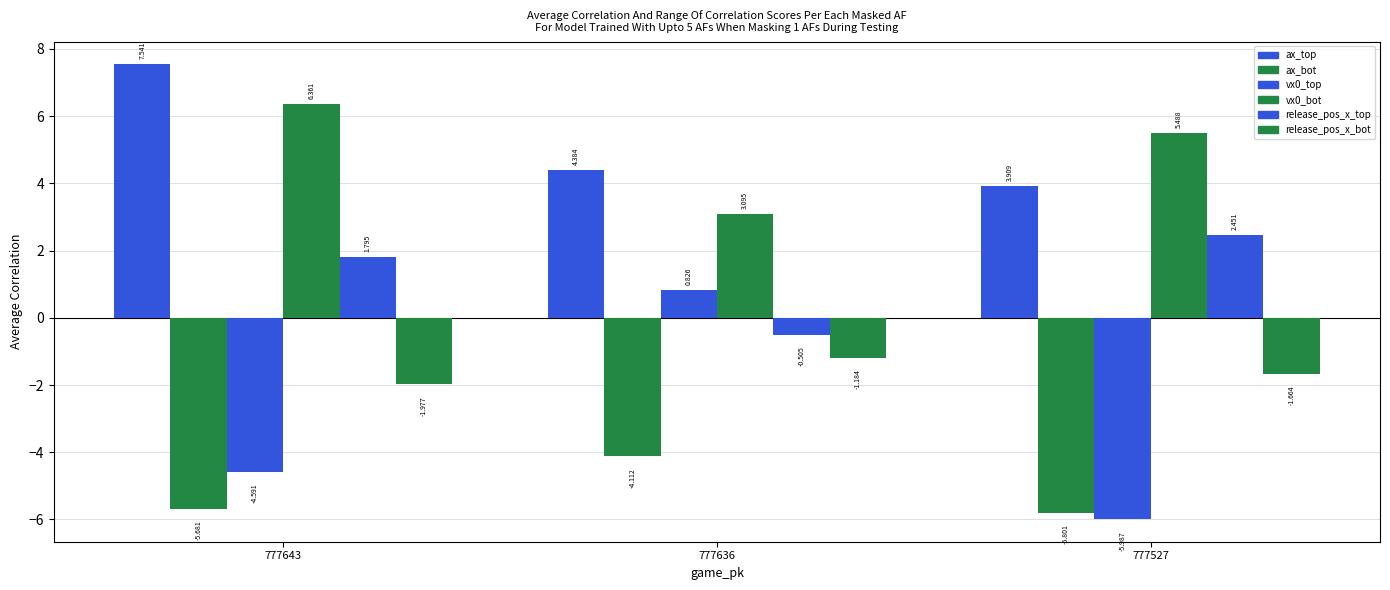

Does the chart contain stacked bars?

No